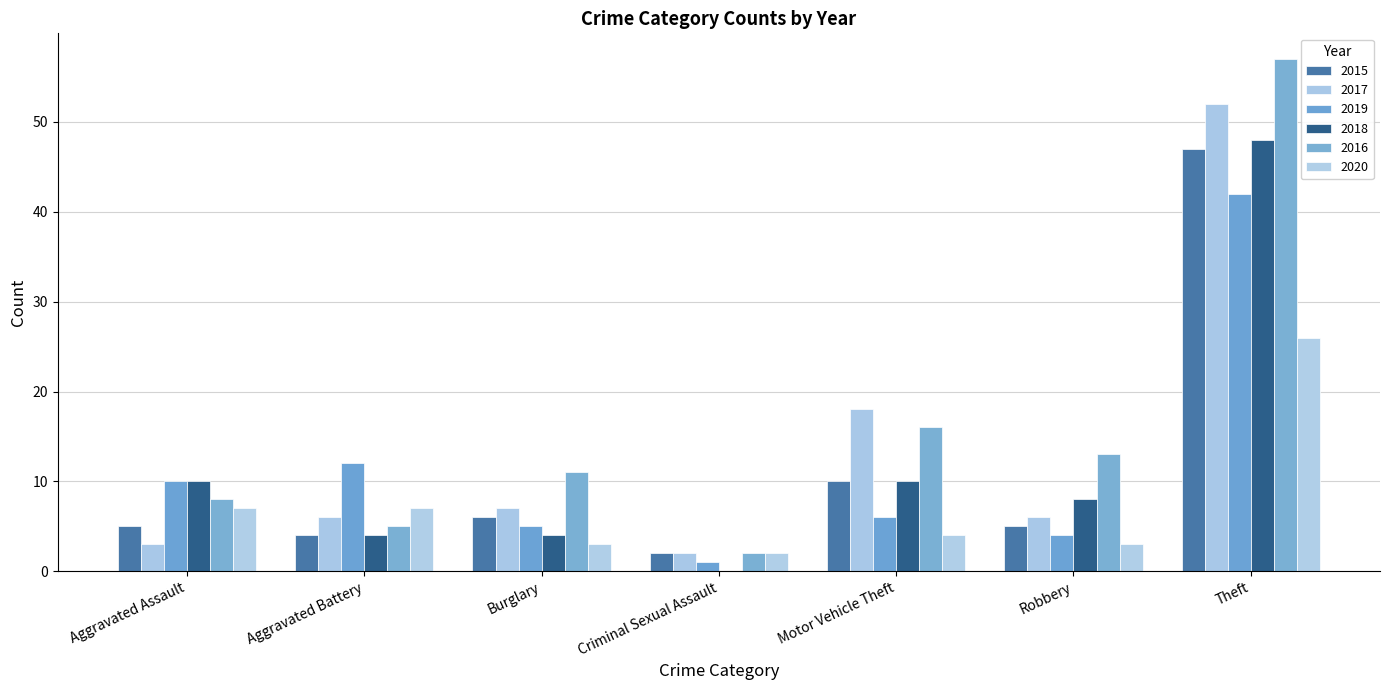

Read the 2016 value at Aggravated Assault, to the nearest 10.

10